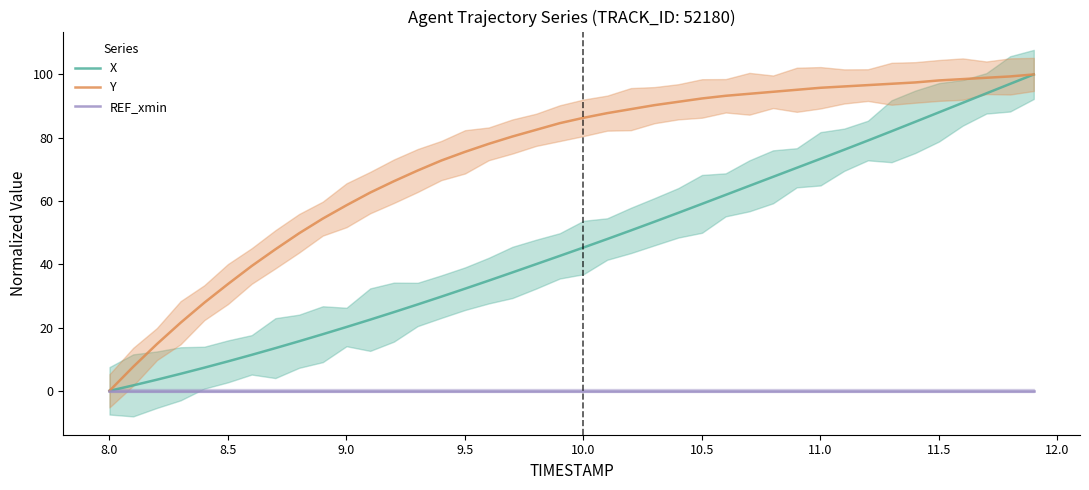

List the series in order of their overall mean, lowest first.

REF_xmin, X, Y